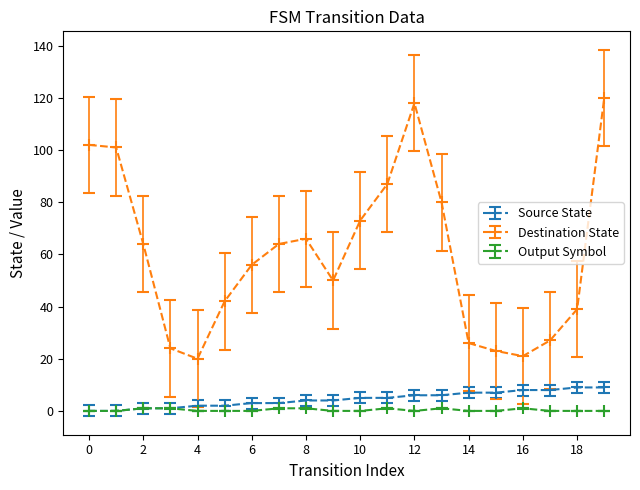

Rank the series by their maximum value, from highest to lowest.

Destination State, Source State, Output Symbol